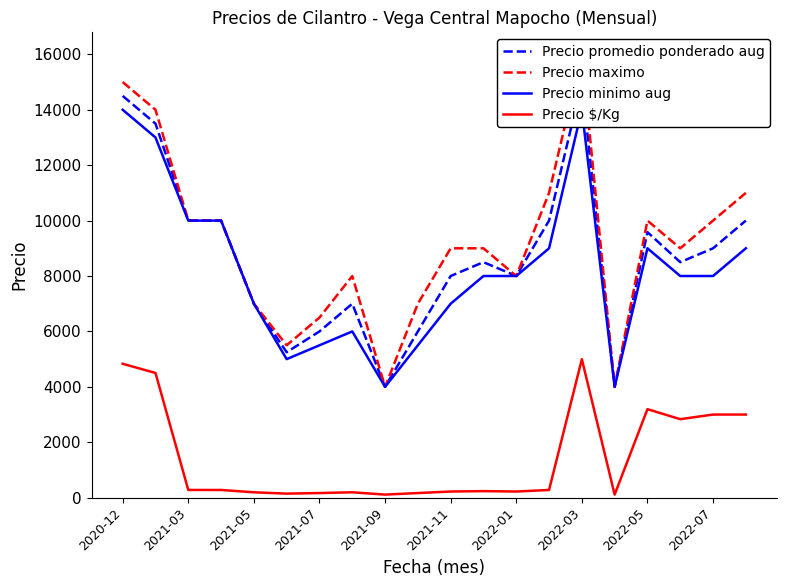

At which label does Precio minimo aug first exceed 8000?

2020-12